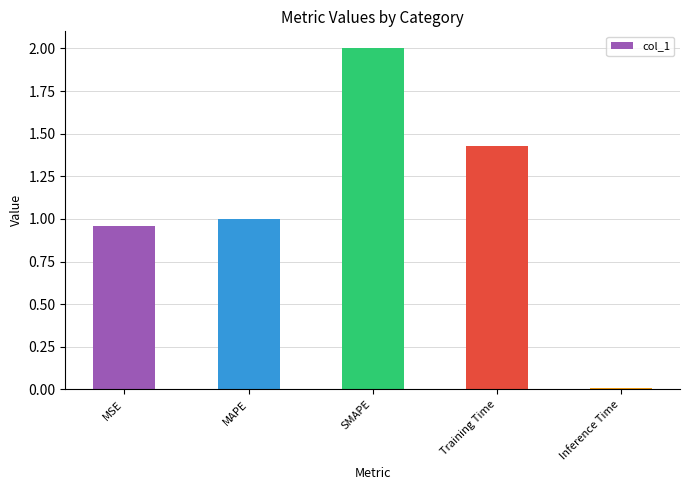

At which label does the data first exceed 1?

MAPE